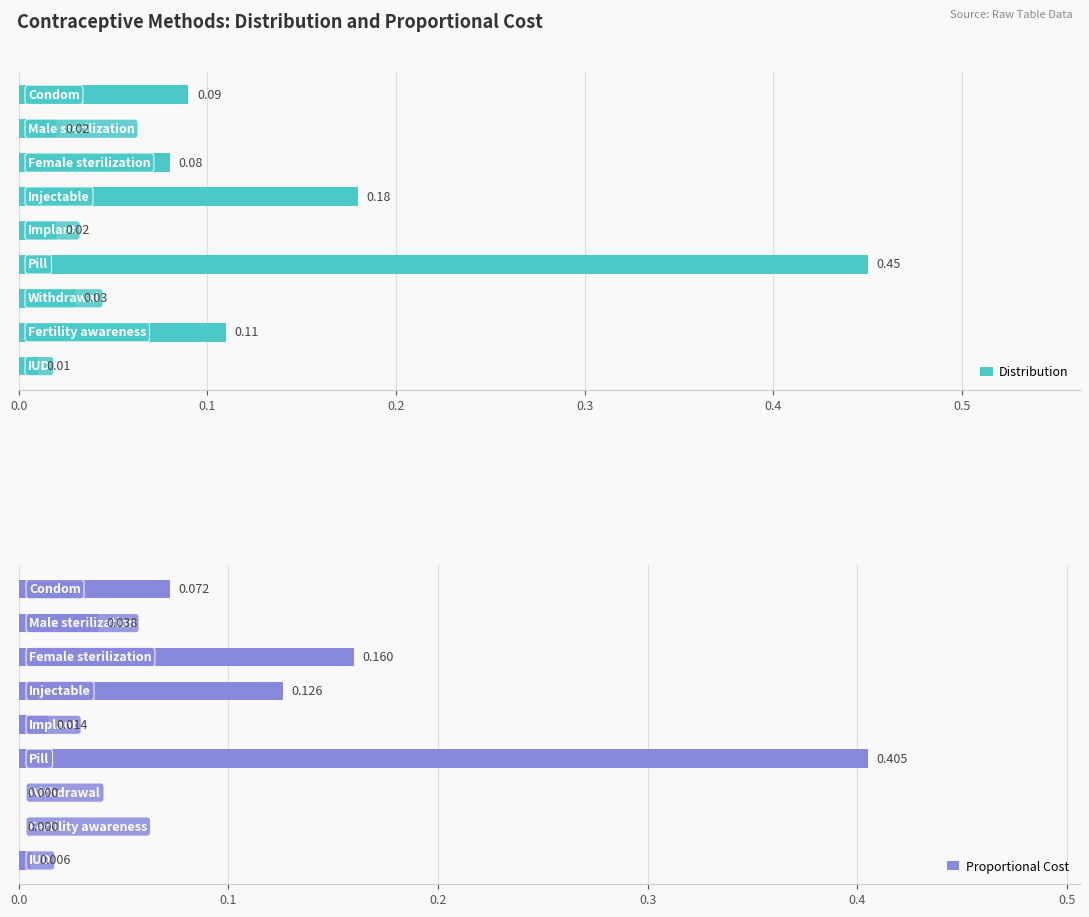

Between 7 and 8, which series saw the biggest shift?

Distribution